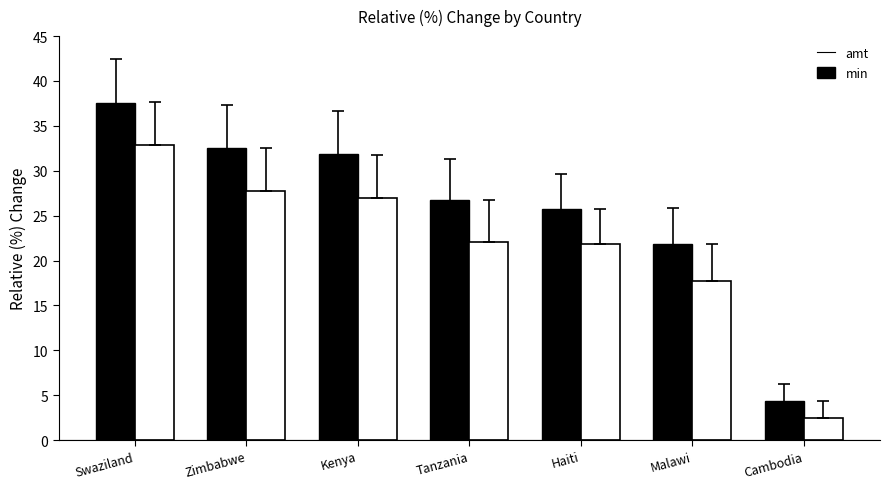

True or false: min has a value of 11.4 at Malawi.

False